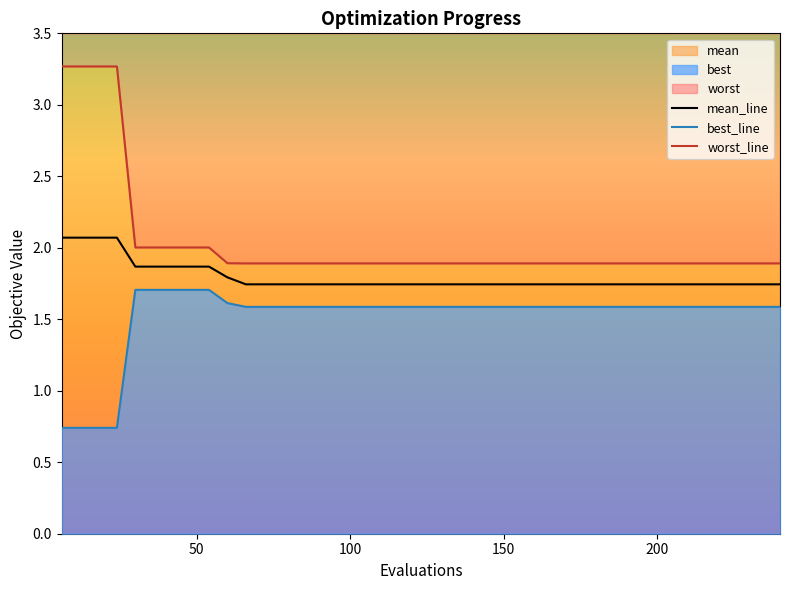

True or false: worst has more than 2 points higher than both neighbors.

False